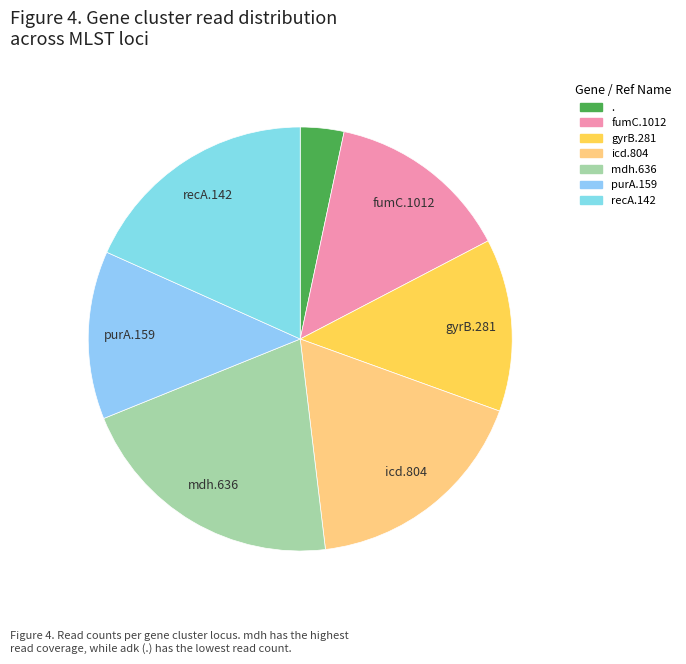

Count the number of slices in the pie.

7